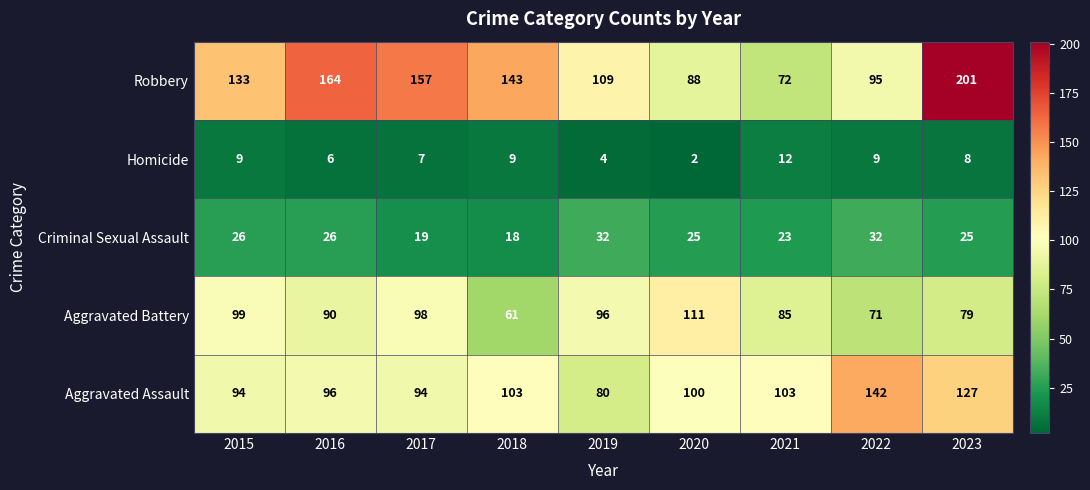

Rank the categories by Aggravated Battery value from highest to lowest.

2020, 2015, 2017, 2019, 2016, 2021, 2023, 2022, 2018